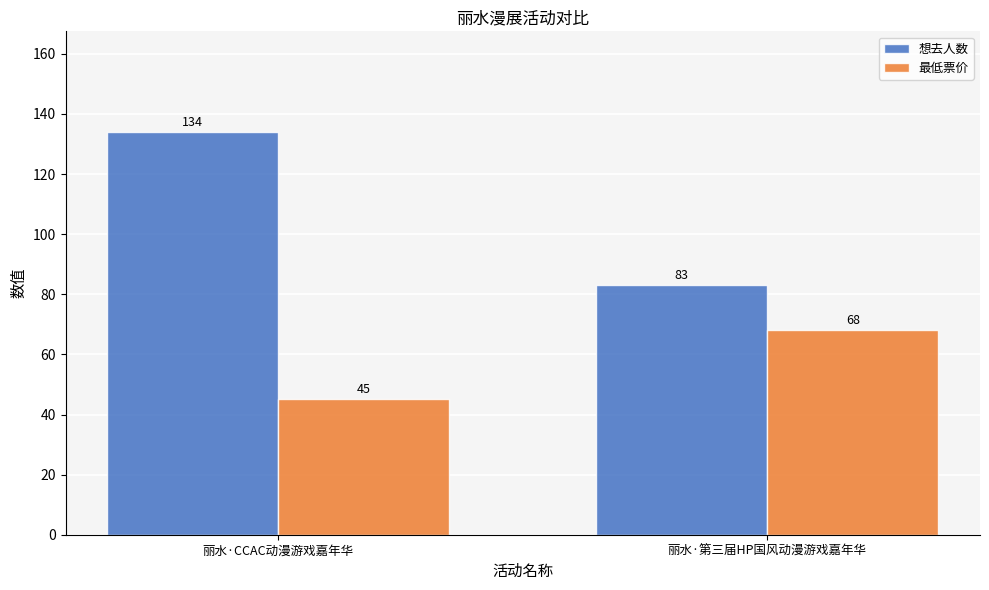

What is the spread (max minus min) of values at 丽水·CCAC动漫游戏嘉年华?

89